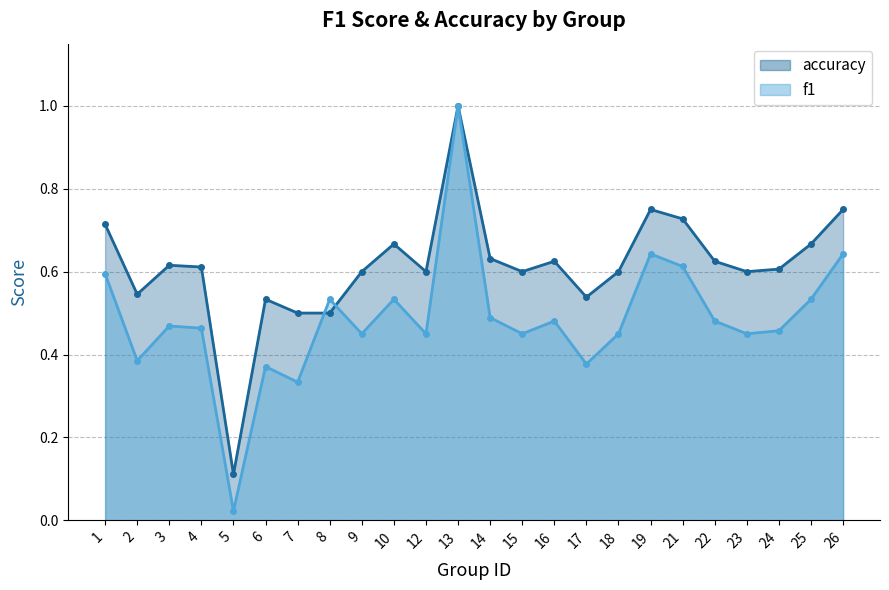

Is the value of accuracy at 17 greater than the value of f1 at 16?

Yes